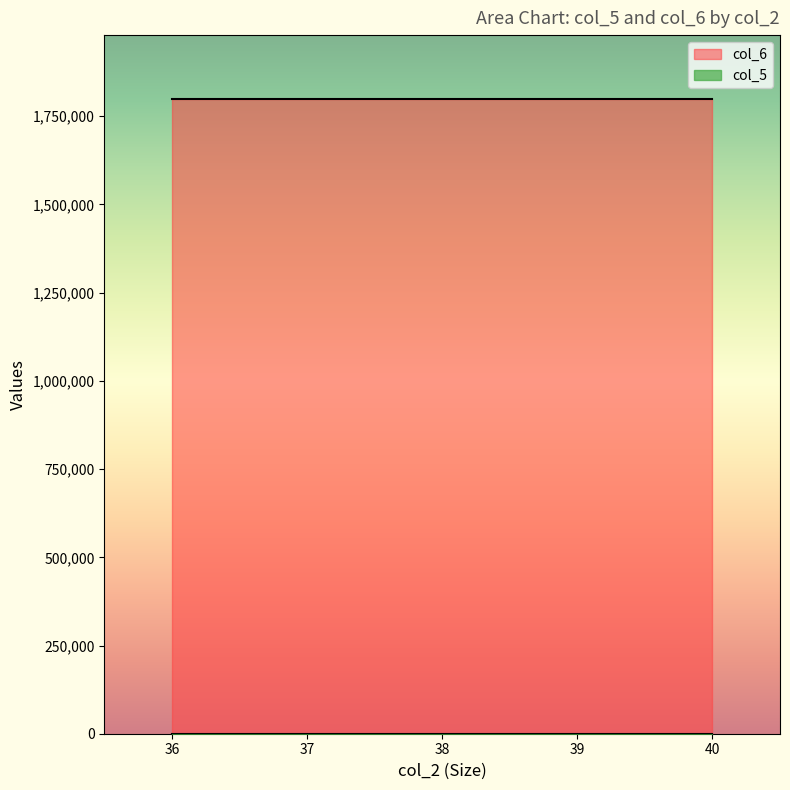

What is the sum of all col_5 values?

5